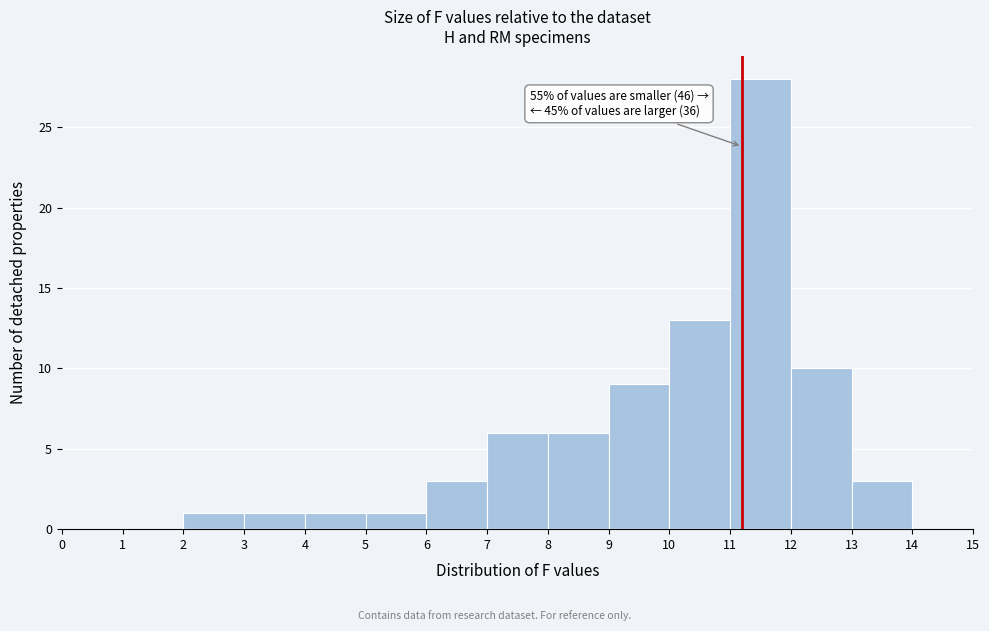

Which range on the x-axis has the tallest bar?

11 to 12